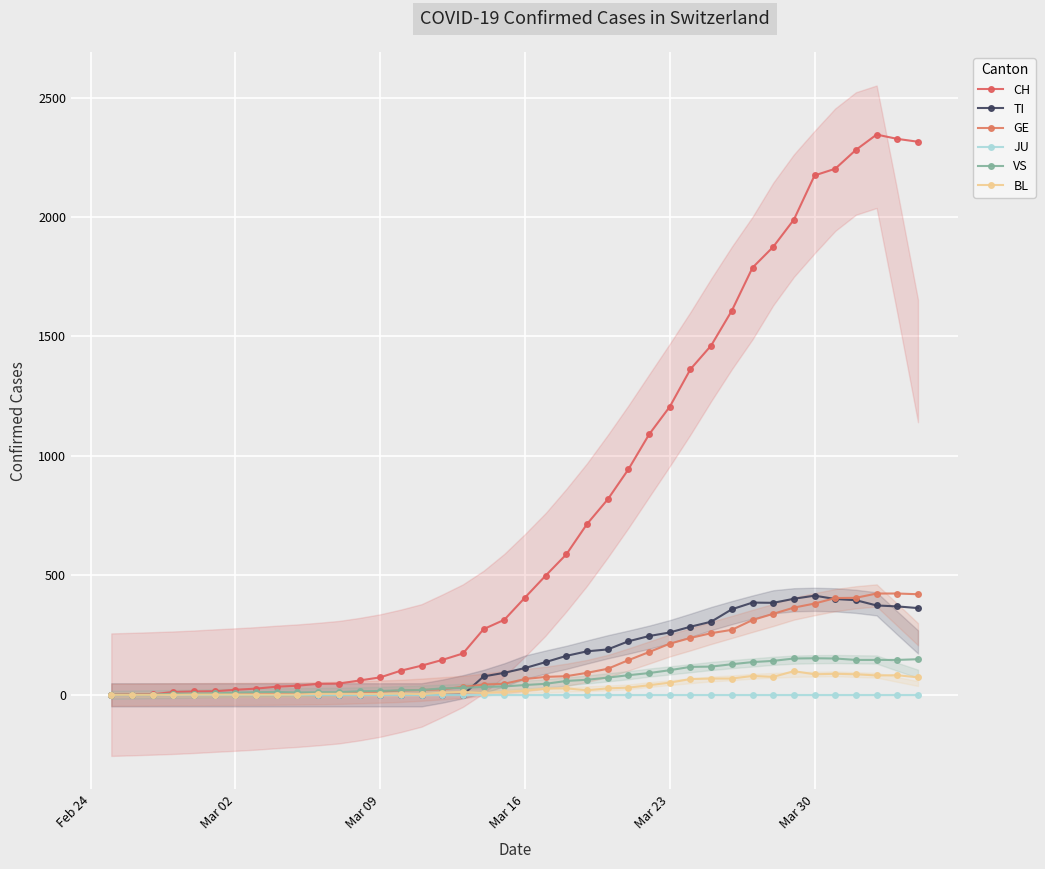

At how many categories does at least one series exceed 1671?

9